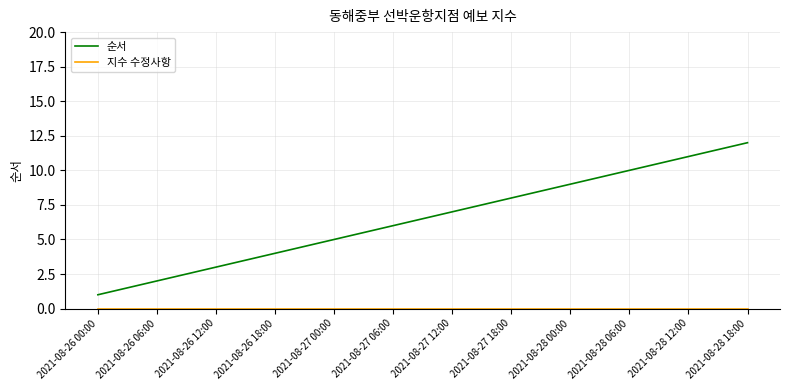

What position from the left is 2021-08-28 12:00?

11